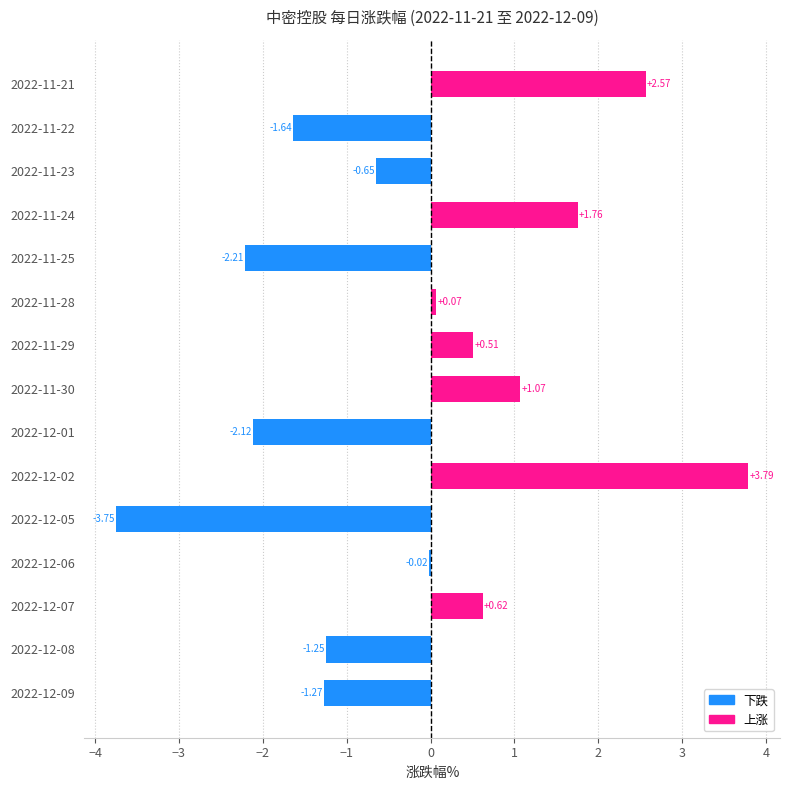

What is the change in value from 2022-12-02 to 2022-11-23?

-4.4